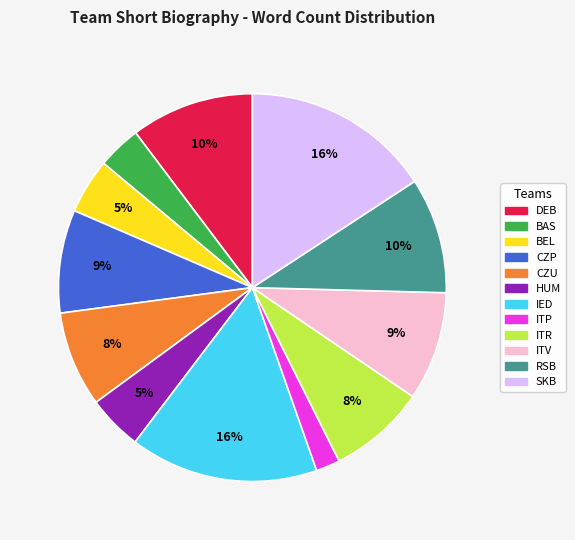

Is it true that CZP is 1% of the pie?

False